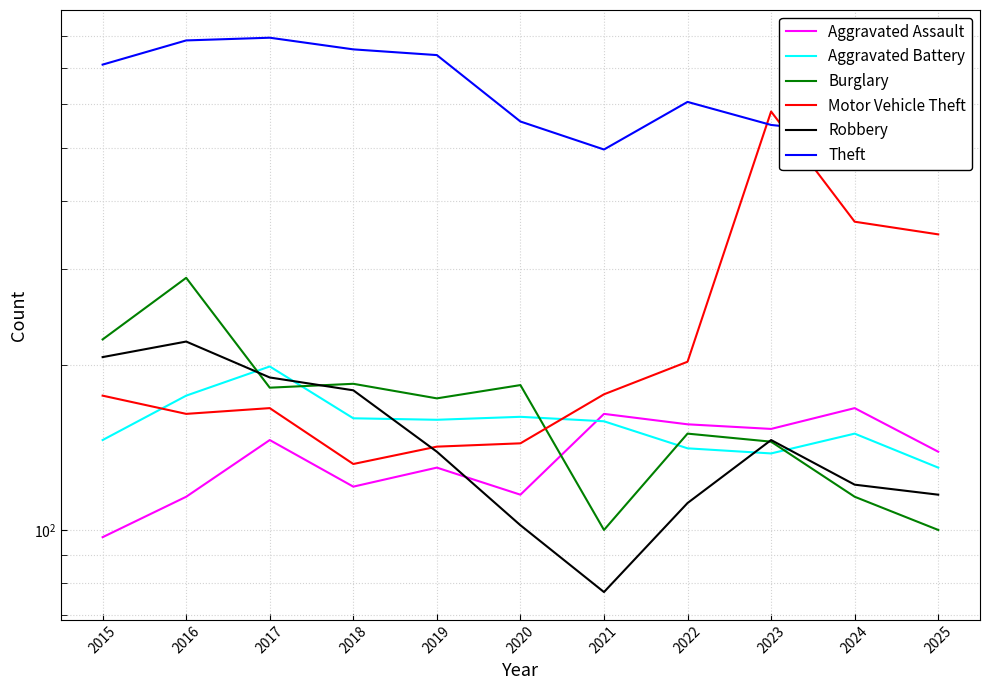

Reading left to right, transcribe all the data shown in this chart.

Aggravated Assault: 97	115	146	120	130	116	163	156	153	167	139
Aggravated Battery: 146	176	199	160	159	161	158	141	138	150	130
Burglary: 223	289	182	185	174	184	100	150	145	115	100
Motor Vehicle Theft: 176	163	167	132	142	144	177	203	582	366	347
Robbery: 207	221	190	180	139	102	77	112	146	121	116
Theft: 709	785	794	756	738	558	496	606	550	530	567